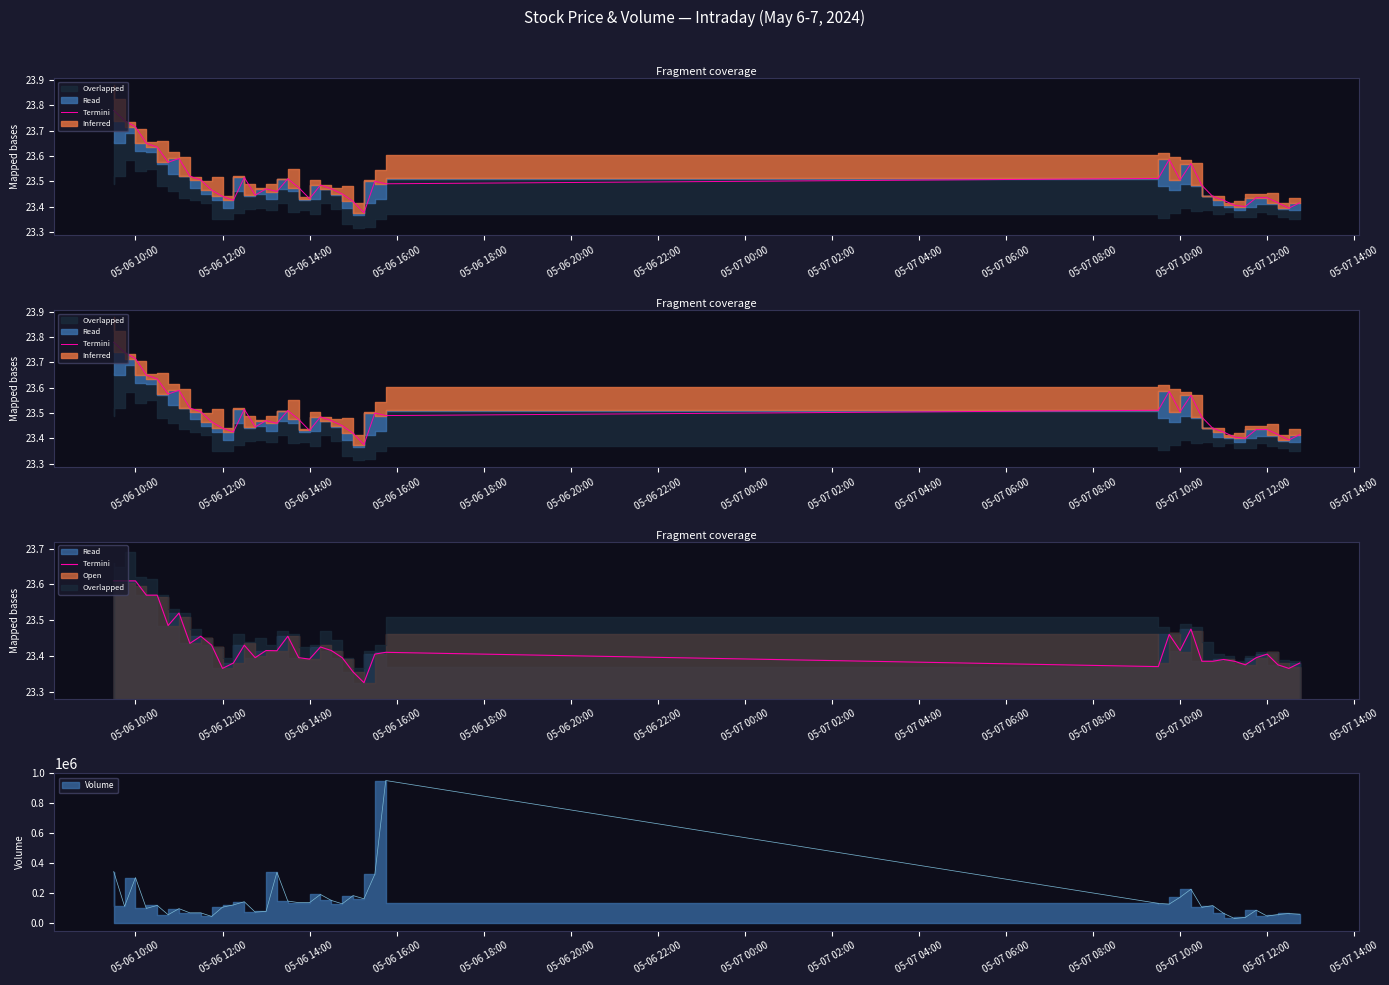

Reading left to right, what are all the values shown in this chart?

23.6	23.6	23.6	23.6	23.6	23.5	23.5	23.4	23.5	23.4	23.4	23.4	23.4	23.4	23.4	23.4	23.5	23.4	23.4	23.4	23.4	23.4	23.4	23.3	23.4	23.4	23.4	23.5	23.4	23.5	23.4	23.4	23.4	23.4	23.4	23.4	23.4	23.4	23.4	23.4